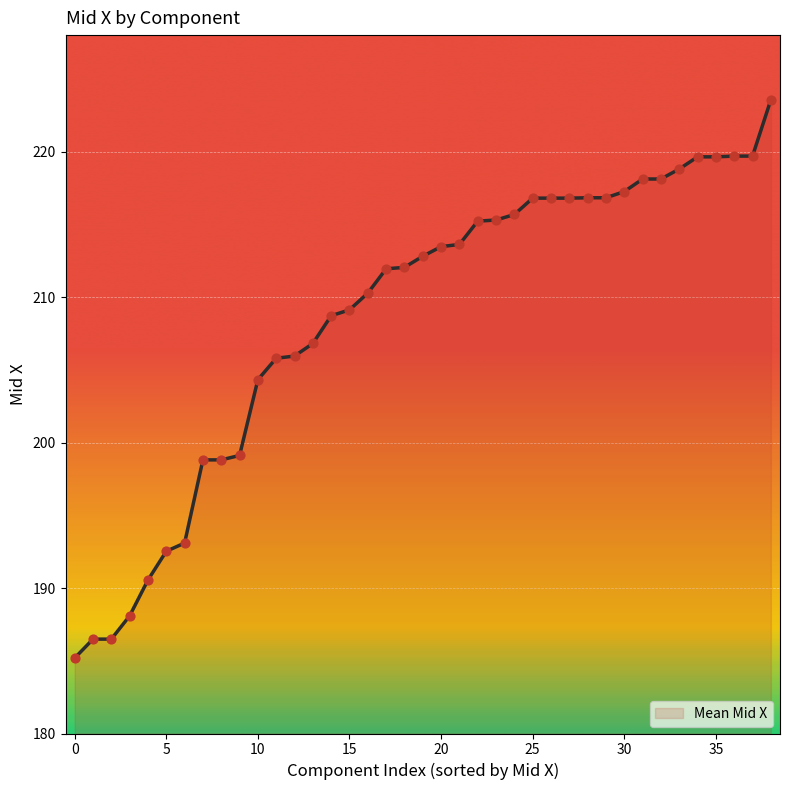

What is the smallest value displayed?

185.2